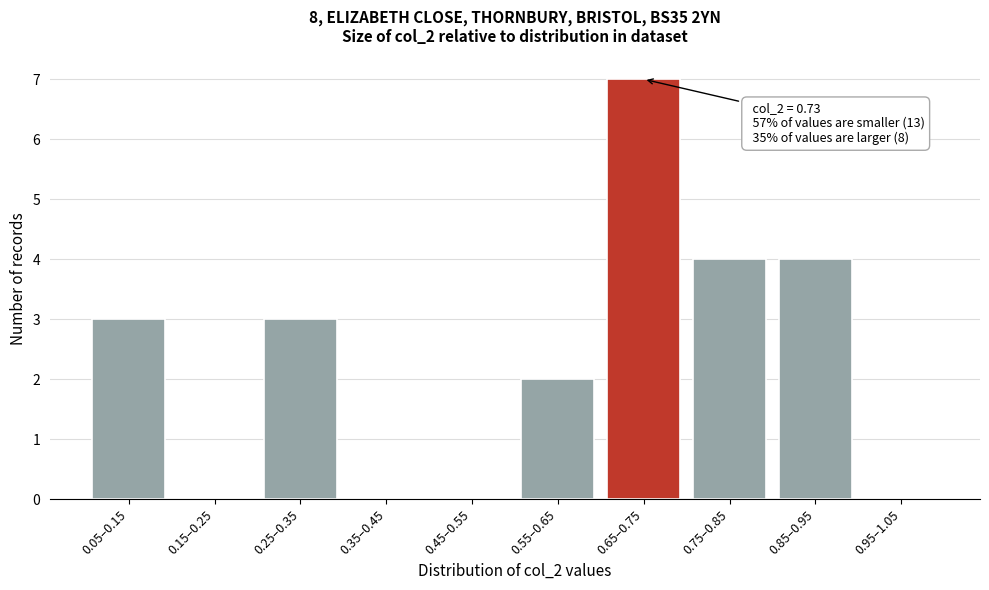

Reading right to left, extract all data points from this chart.

0.95–1.05=0	0.85–0.95=4	0.75–0.85=4	0.65–0.75=7	0.55–0.65=2	0.45–0.55=0	0.35–0.45=0	0.25–0.35=3	0.15–0.25=0	0.05–0.15=3